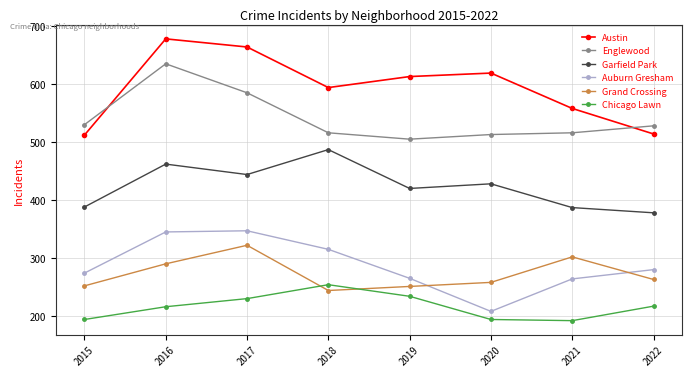

What is the maximum value for Englewood?

635